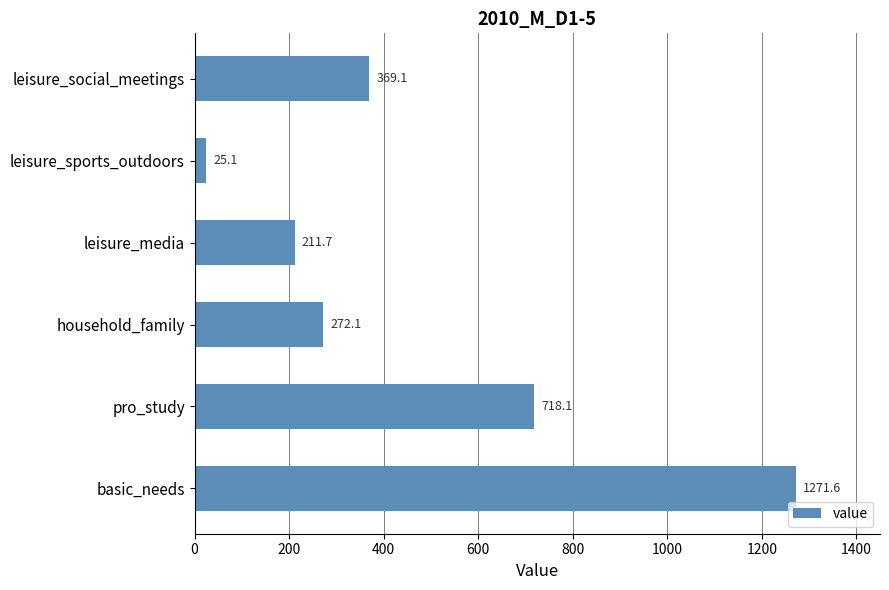

Rank the categories by value from highest to lowest.

basic_needs, pro_study, leisure_social_meetings, household_family, leisure_media, leisure_sports_outdoors